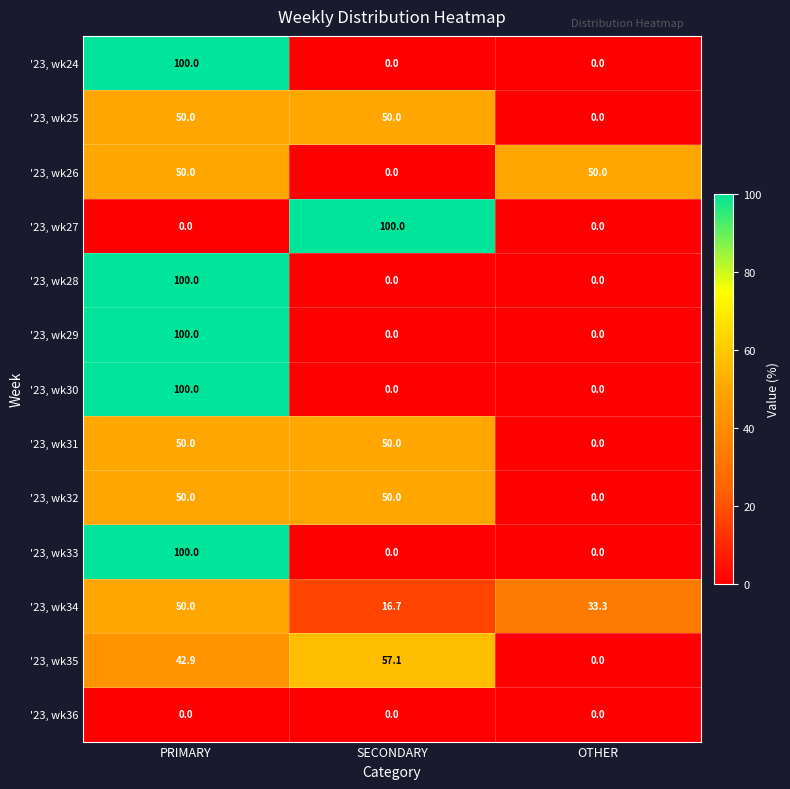

What is the total value across all series at OTHER?

83.3